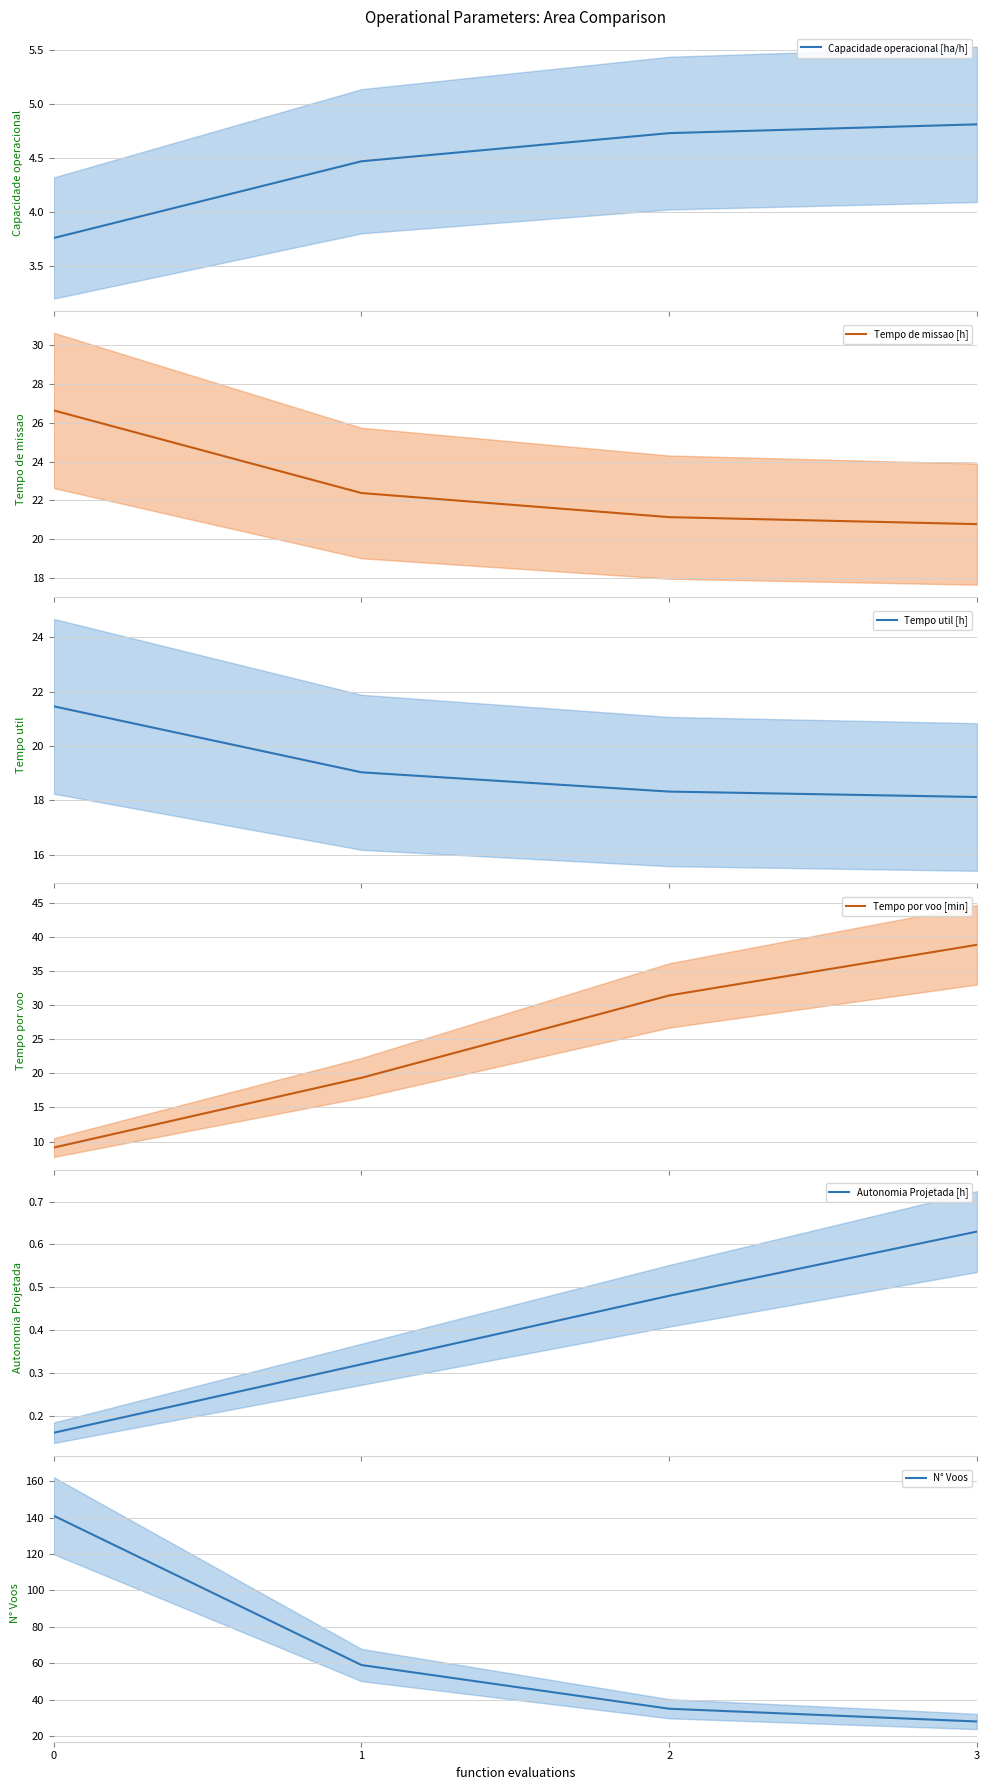

At 0, list the series in order from smallest to largest.

Autonomia Projetada [h], Capacidade operacional [ha/h], Tempo por voo [min], Tempo util [h], Tempo de missao [h], N° Voos